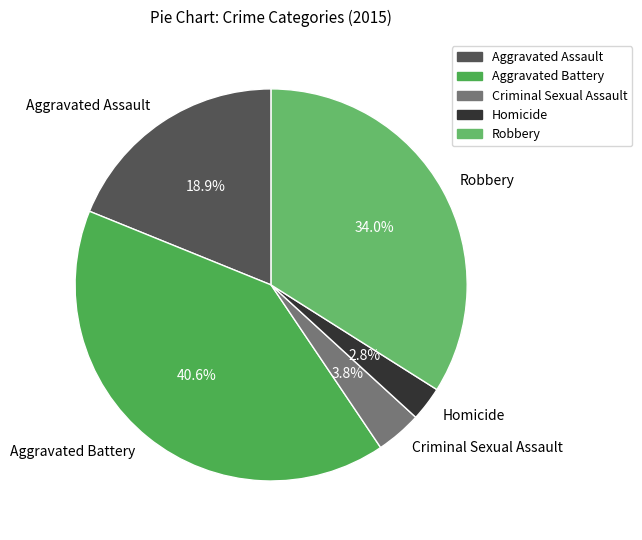

To the nearest percent, what is the difference between the largest and smallest slice percentages?

38%